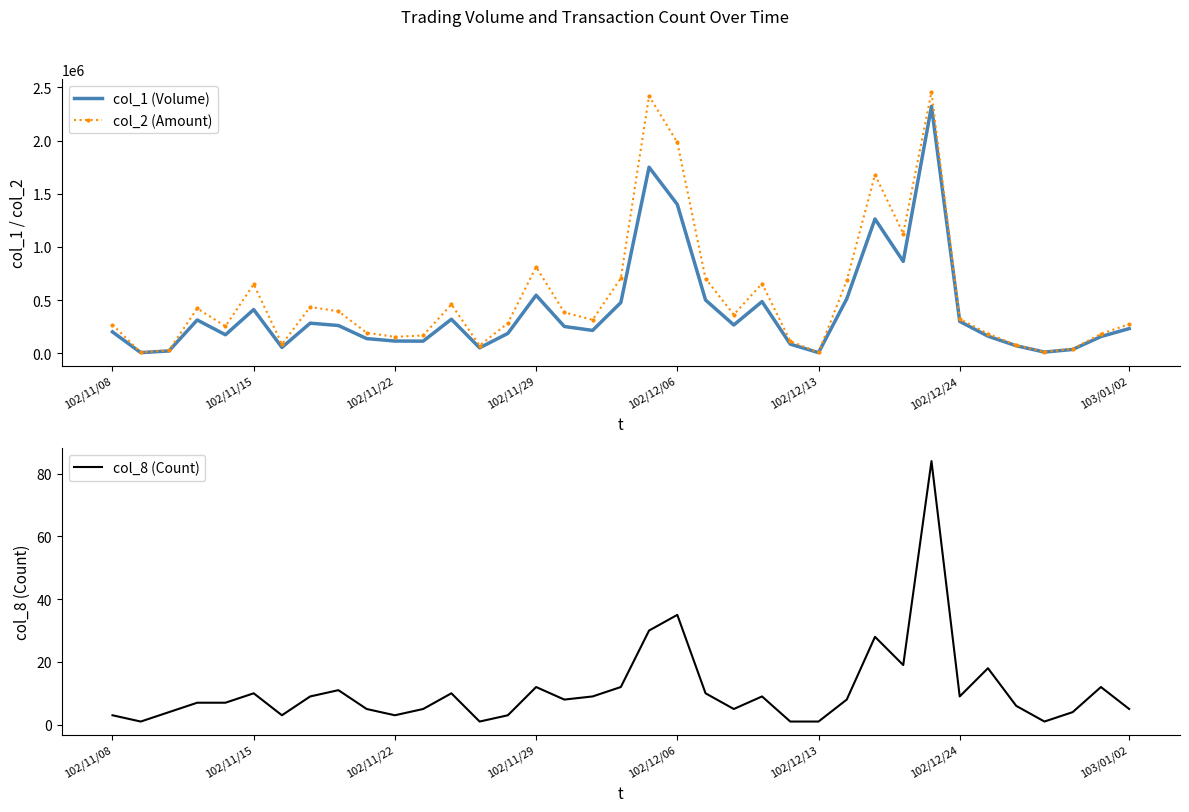

What is the sum of the col_8 (Count) values at 36 and 9?

10